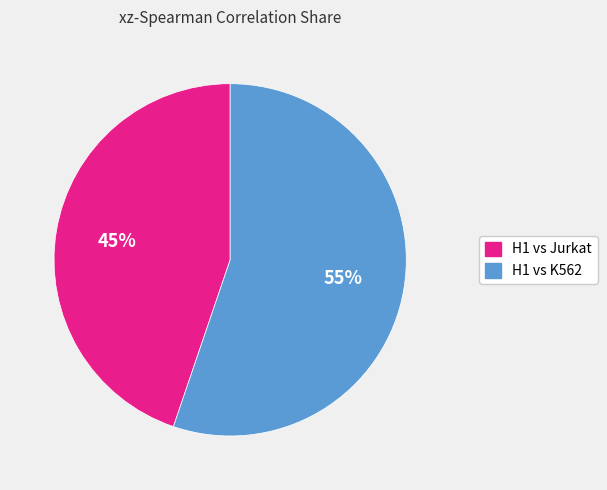

Is there a majority slice in this chart?

Yes